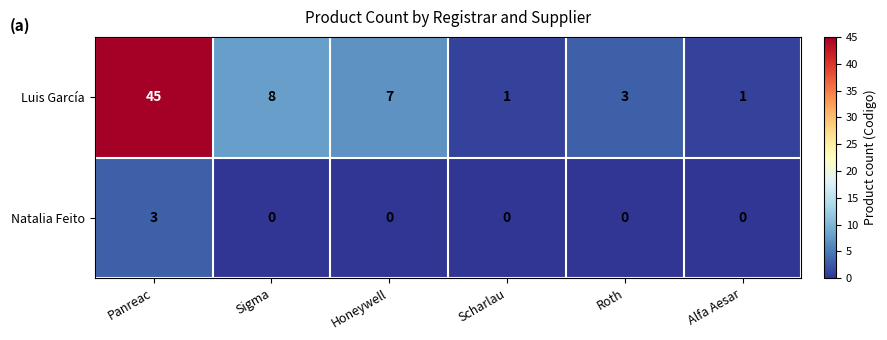

What is the sum of the Luis García values at Sigma and Alfa Aesar?

9